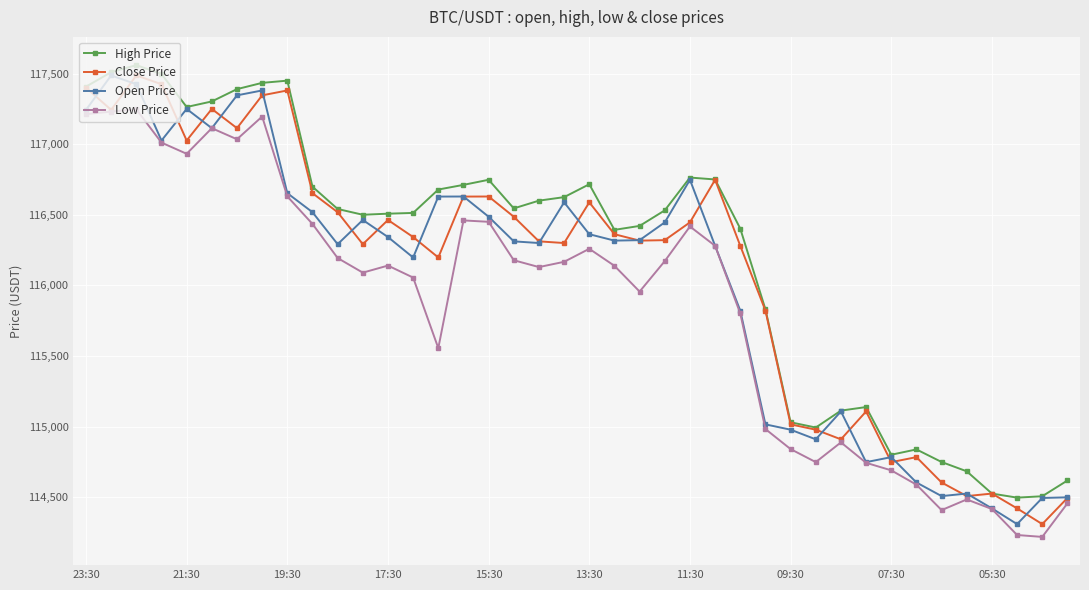

True or false: Open Price has more than 1 interior local peaks.

True